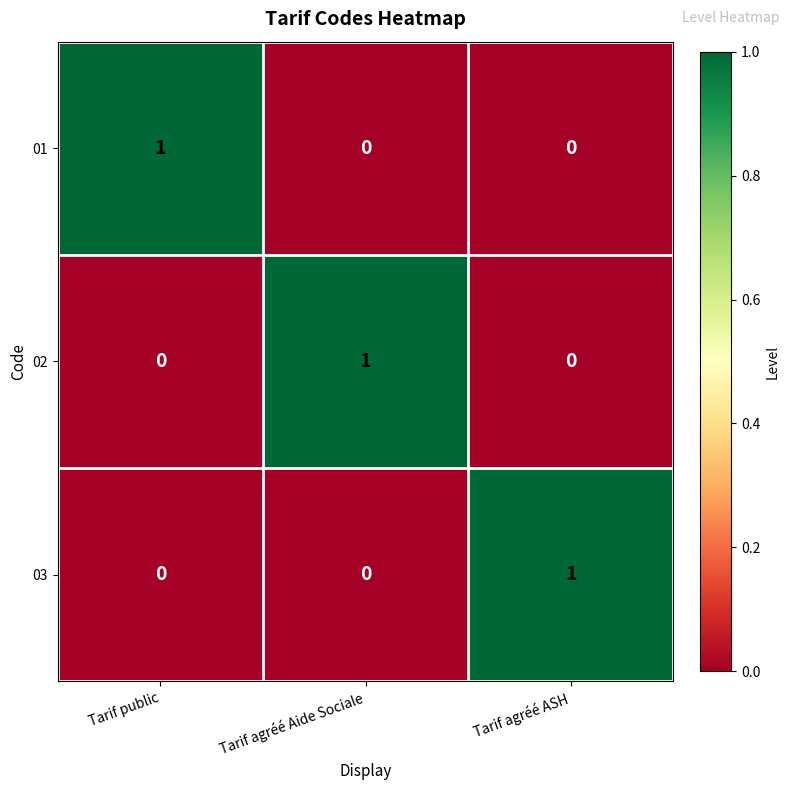

At how many categories does at least one series exceed 0?

3